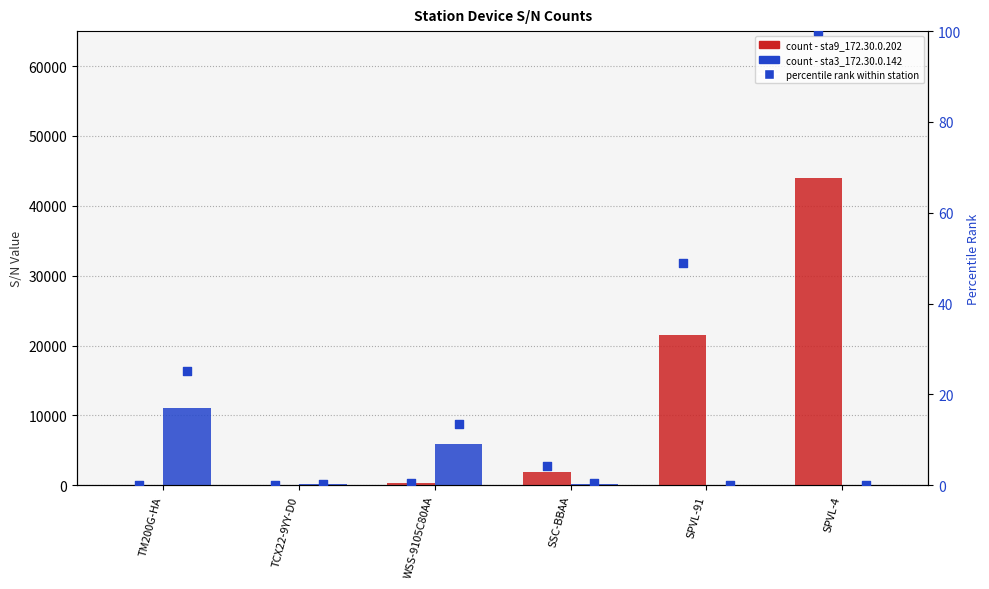

Is the value of sta3_172.30.0.142 percentile at TCX22-9YY-D0 greater than the value of sta9_172.30.0.202 percentile at TCX22-9YY-D0?

Yes